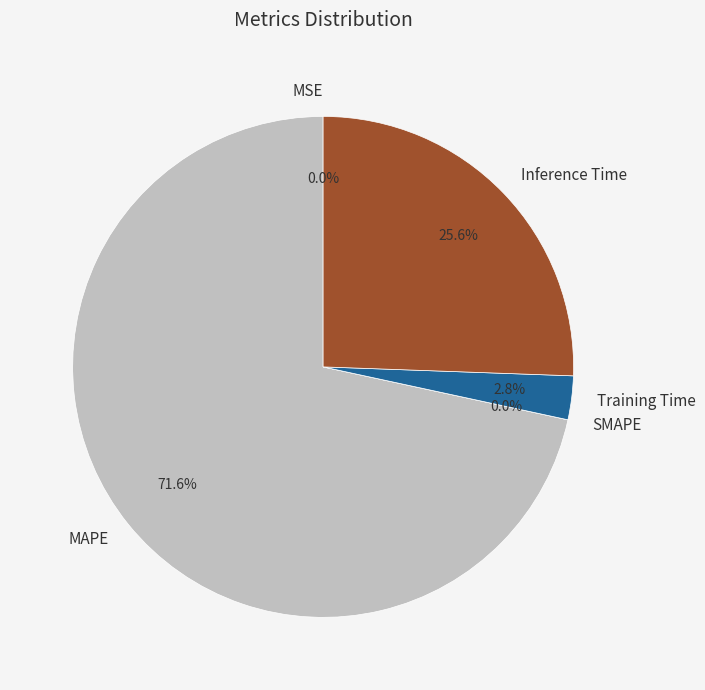

What is the smallest slice in the pie chart?

SMAPE